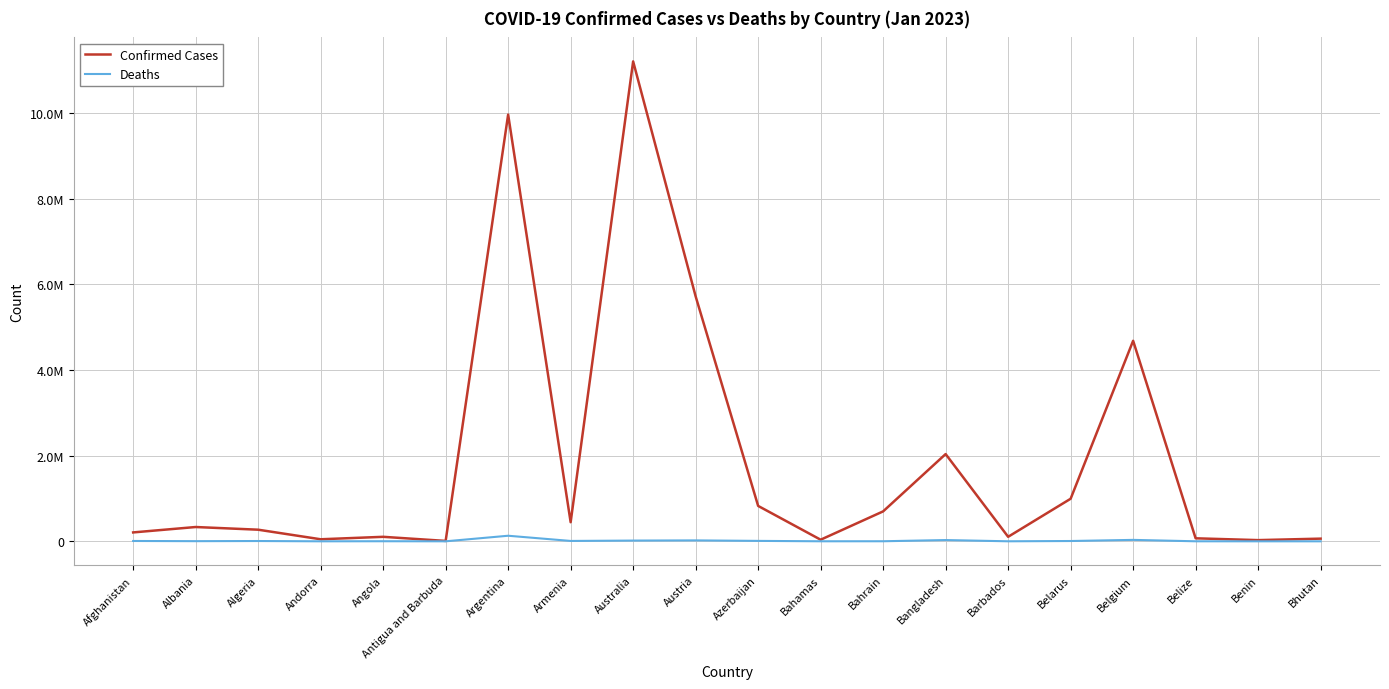

Is this an area chart (filled region under the line)?

No